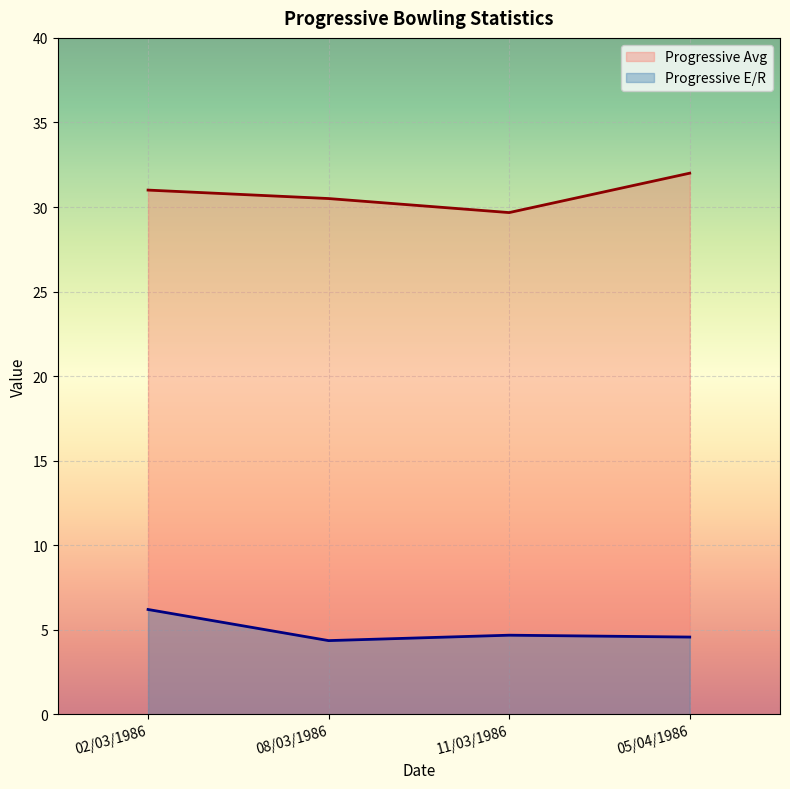

The value of Progressive Avg at 08/03/1986 is 30.5. True or false?

True